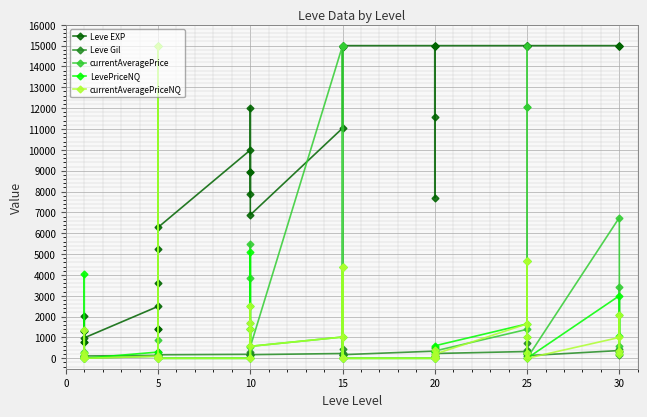

Where is the first local minimum for currentAveragePriceNQ?

20